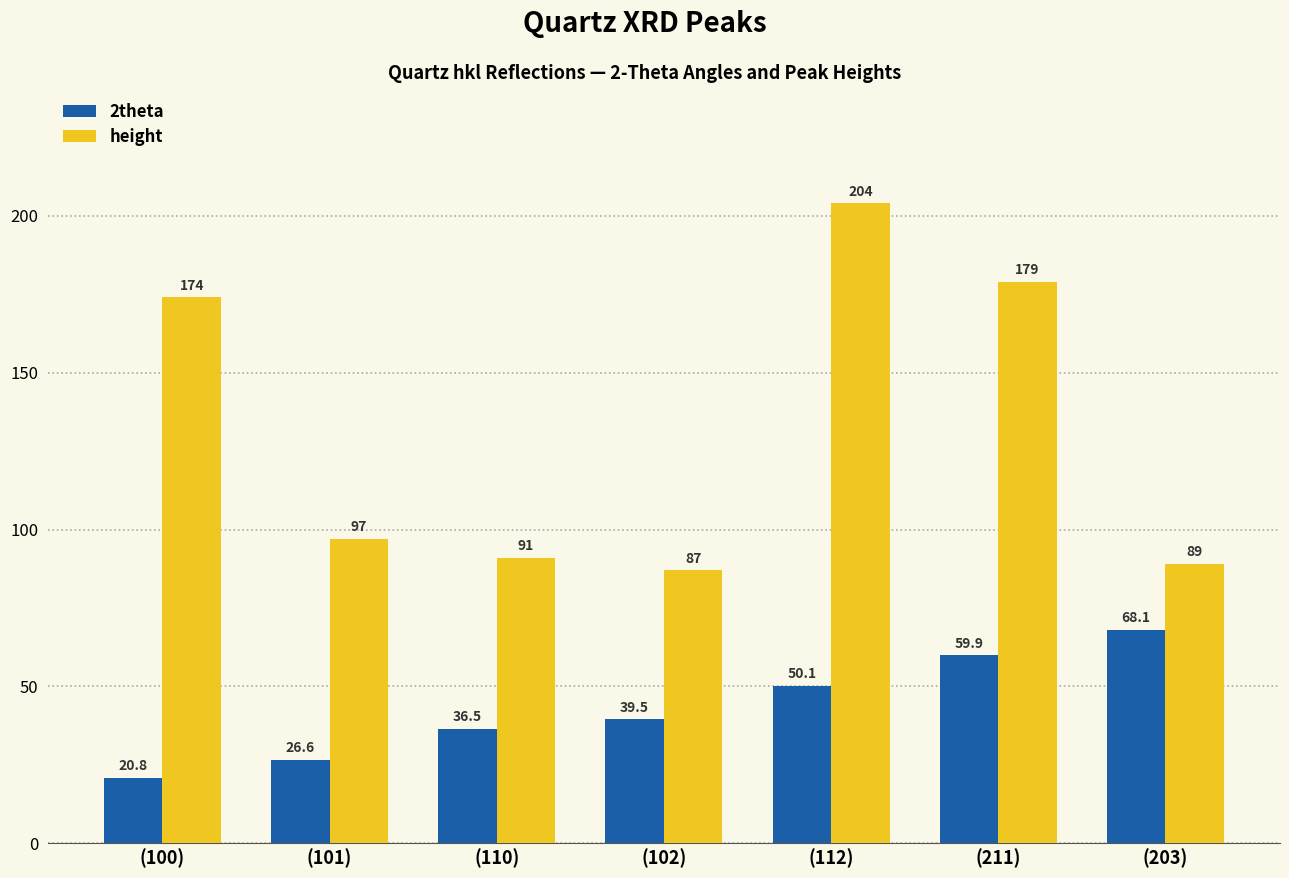

List the series in order of their overall mean, highest first.

height, 2theta